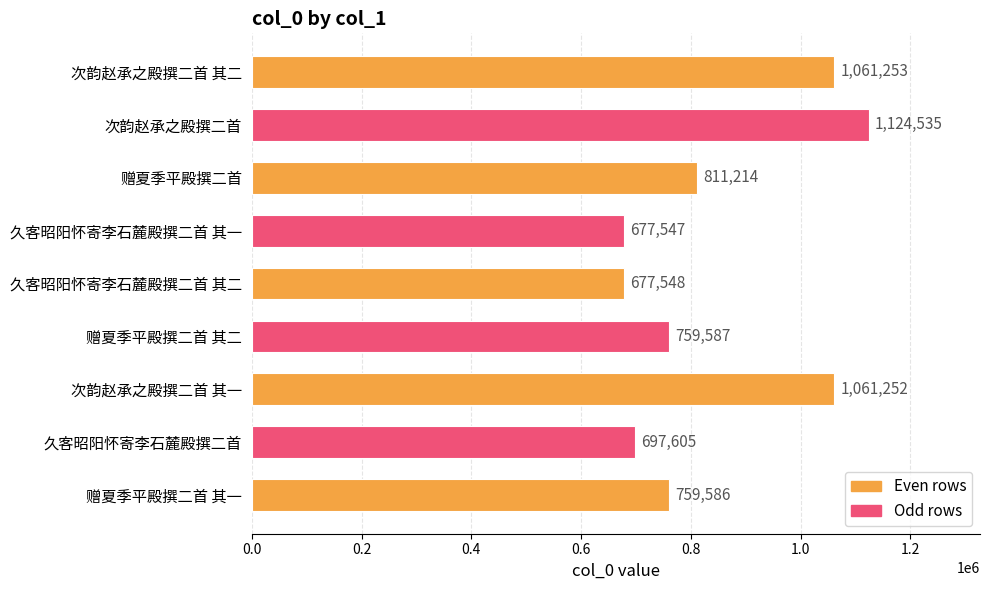

What position from the top is 次韵赵承之殿撰二首 其一?

7